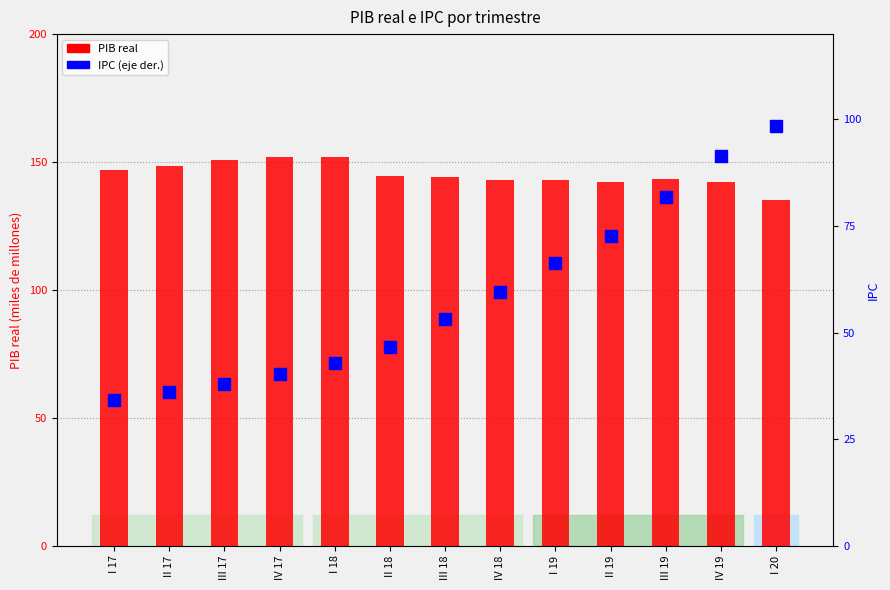

Between III 18 and IV 18, which series saw the biggest shift?

IPC (eje der.)